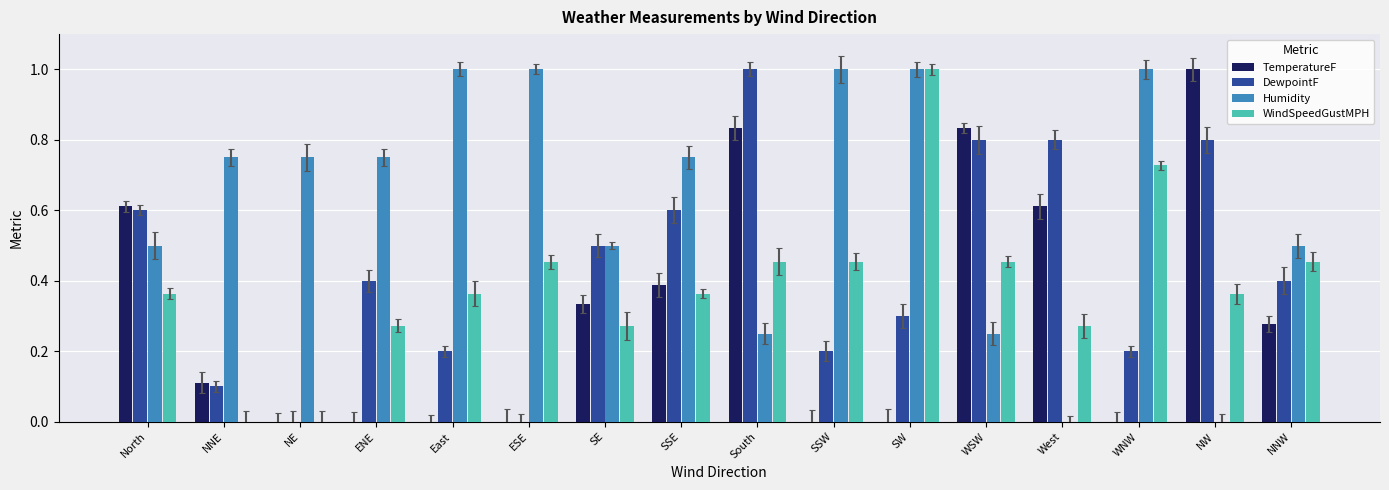

Does the chart contain any negative values?

No